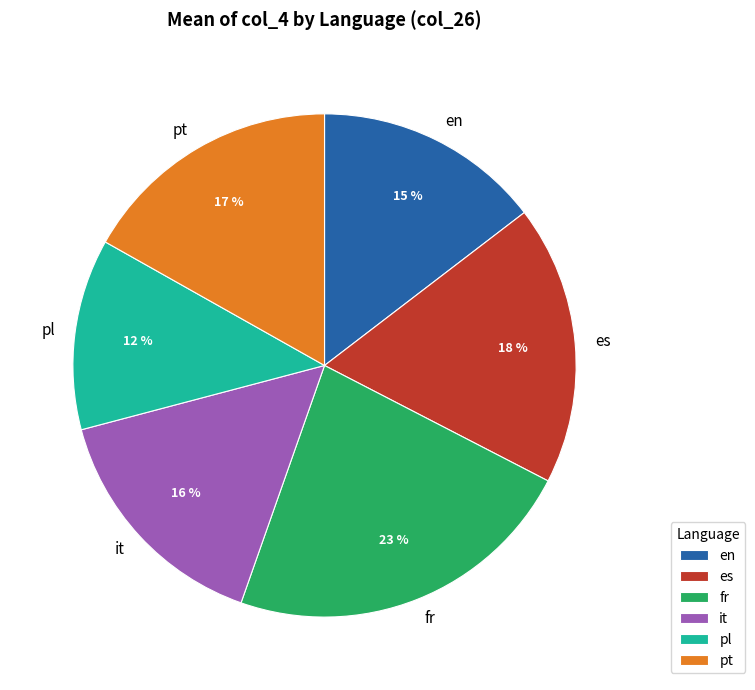

Between en and pl, which is larger?

en